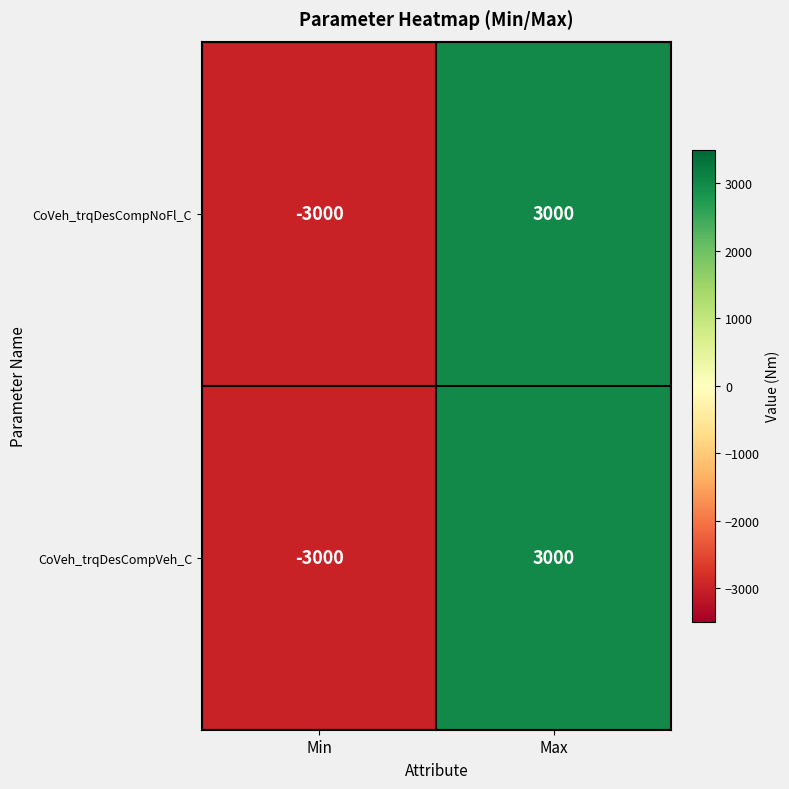

Reading left to right, transcribe all the data shown in this chart.

CoVeh_trqDesCompNoFl_C: Min=-3000	Max=3000
CoVeh_trqDesCompVeh_C: Min=-3000	Max=3000